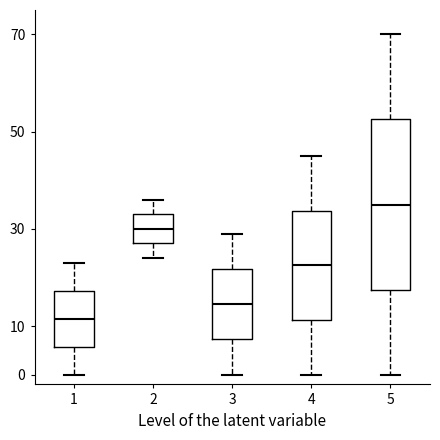

Reading left to right, transcribe this box plot: for each box, give where its median line is, the range the box spans, and where its two whiskers end, as read against the y-axis. The values are not printed on the chart, so give them approximately, as read against the axis.

1: median 12, box 6 to 17, whiskers 0 to 23
2: median 30, box 27 to 33, whiskers 24 to 36
3: median 15, box 7 to 22, whiskers 0 to 29
4: median 23, box 11 to 34, whiskers 0 to 45
5: median 35, box 18 to 53, whiskers 0 to 70